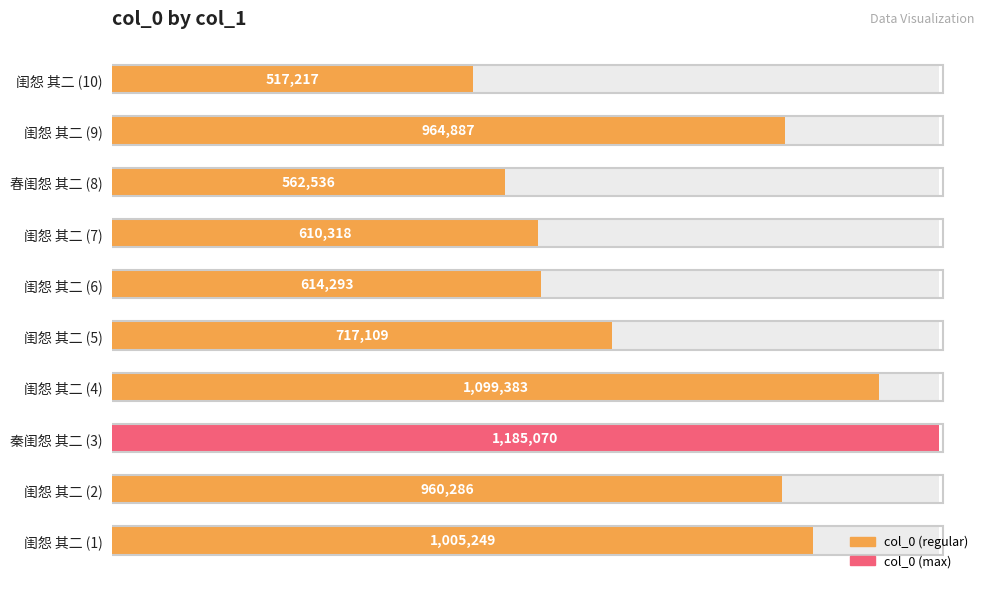

Are the bars grouped side by side (vs. stacked)?

No